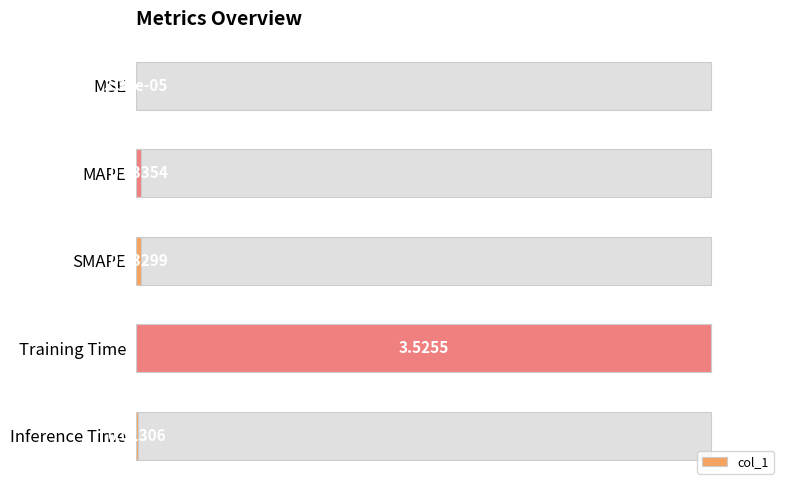

Reading left to right, extract all data points from this chart.

0.0	0.0	0.0	1.0	0.0